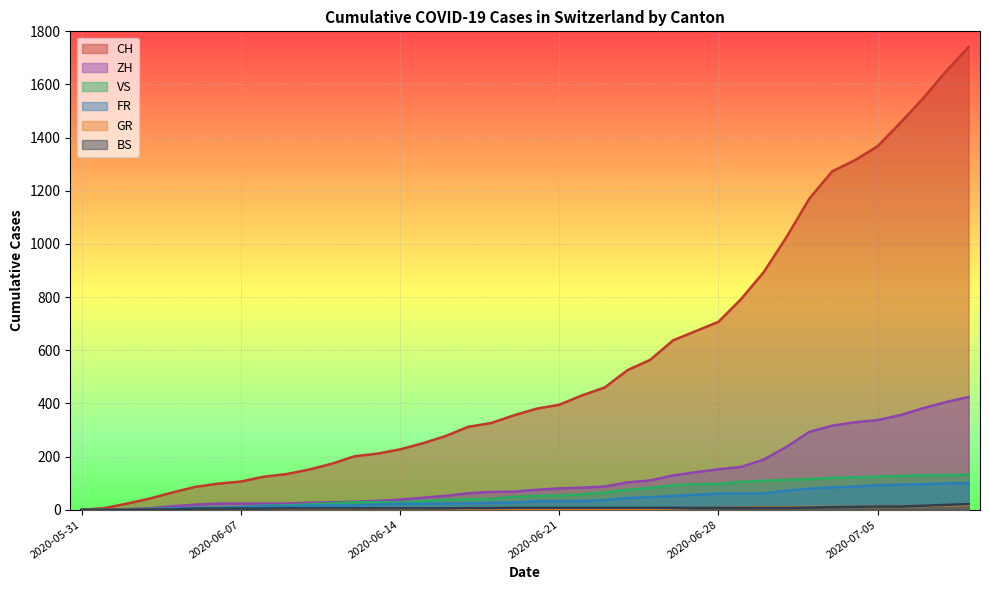

What are all the series names shown in the legend?

CH, ZH, VS, FR, GR, BS